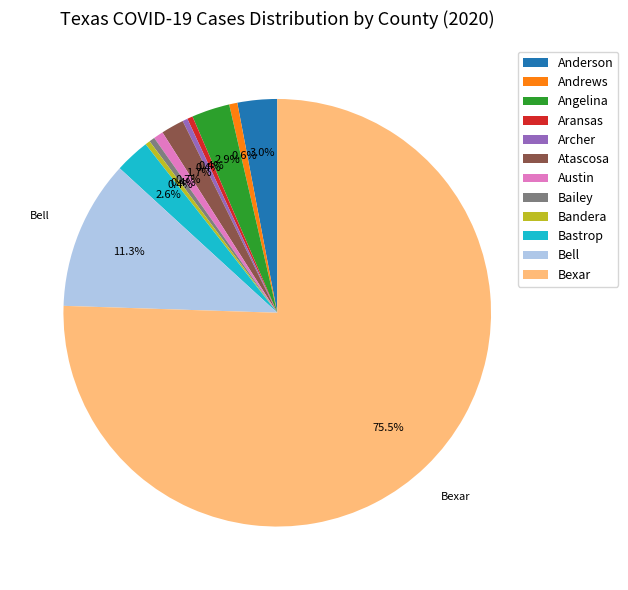

Is there any slice that represents more than half of the pie?

Yes